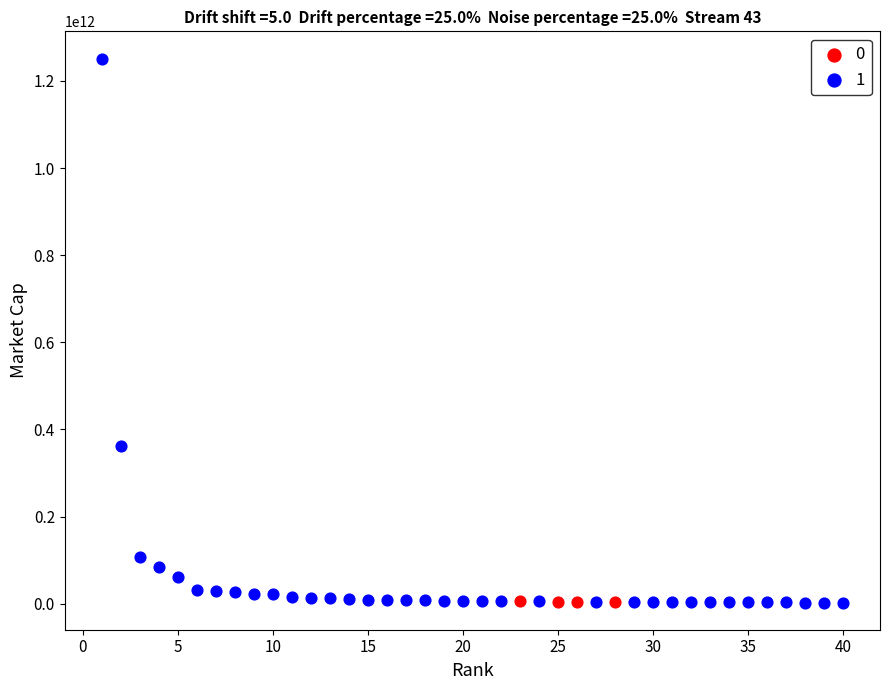

What are all the series names shown in the legend?

0, 1